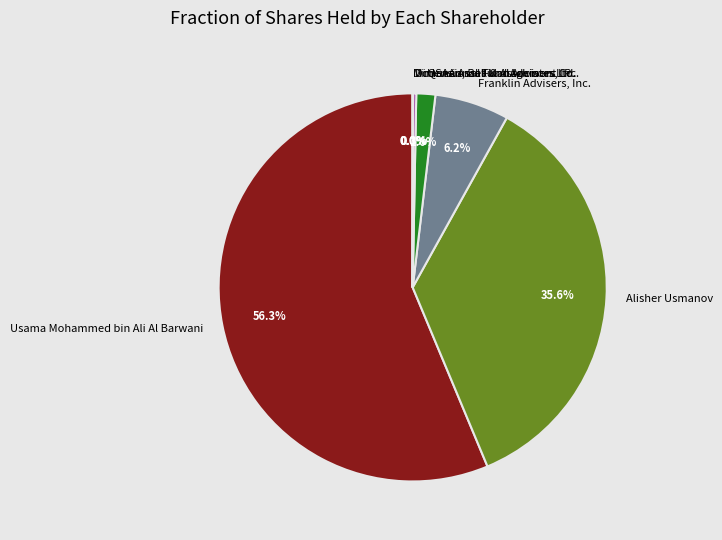

Combined, what portion of the pie is Usama Mohammed bin Ali Al Barwani and Alisher Usmanov?

91.9%